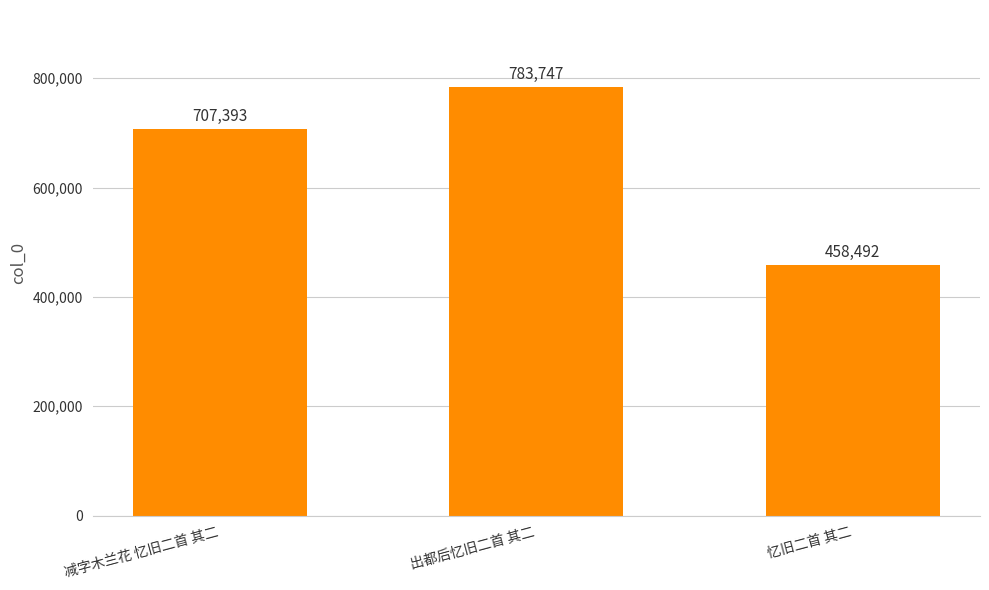

Reading right to left, list all the values displayed in this chart.

忆旧二首 其二=458492	出都后忆旧二首 其二=783747	减字木兰花 忆旧二首 其二=707393